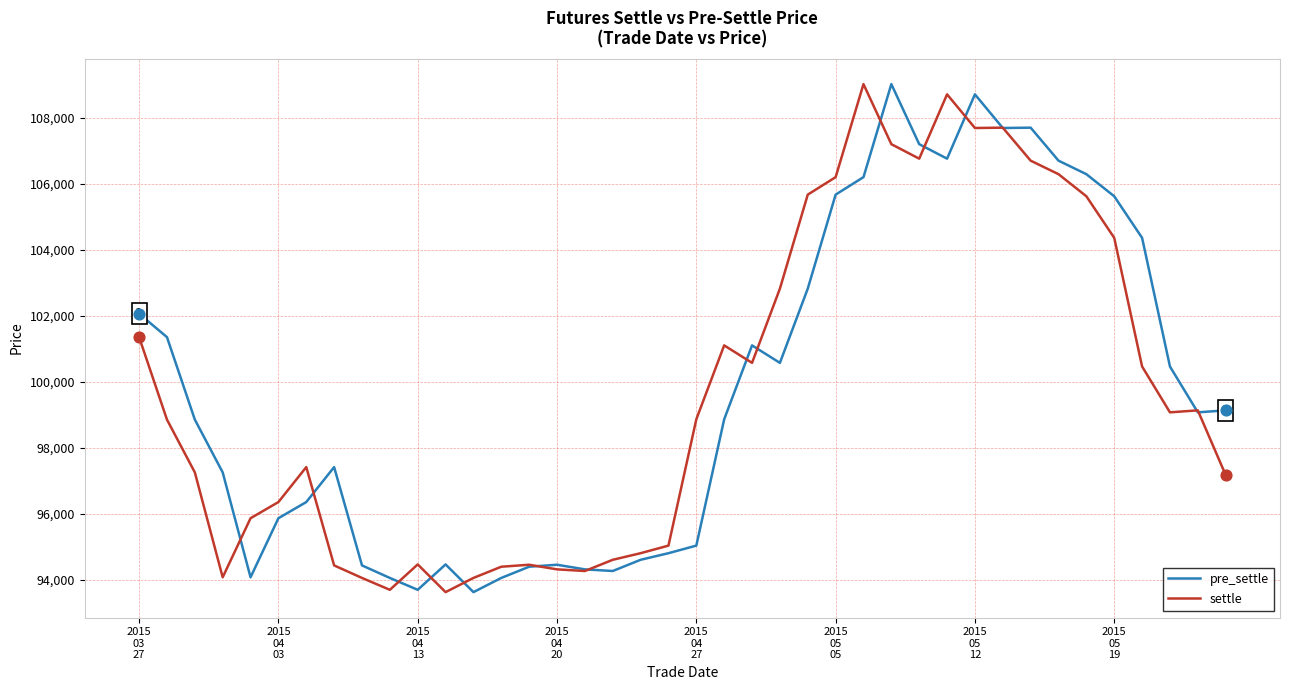

What is the highest value of the pre_settle series?

109030